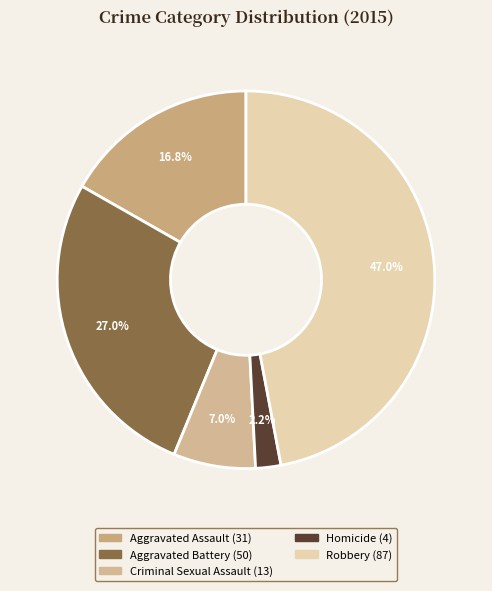

What percentage is the Aggravated Battery slice, to the nearest percent?

27%